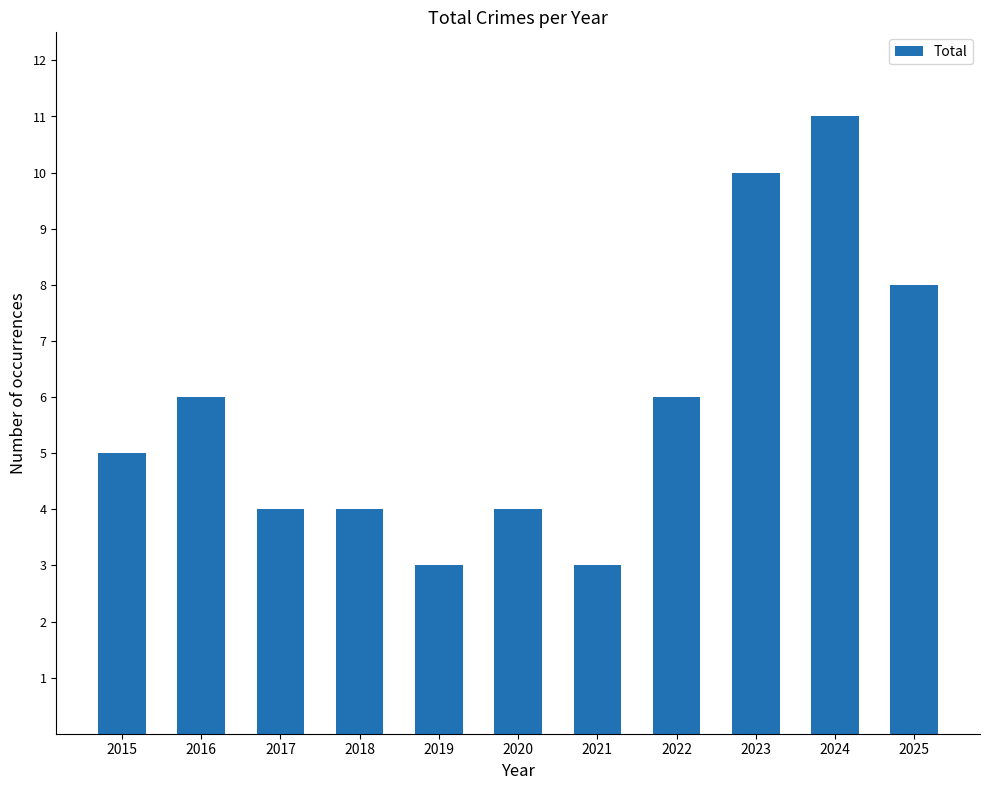

What is the greatest value displayed?

11